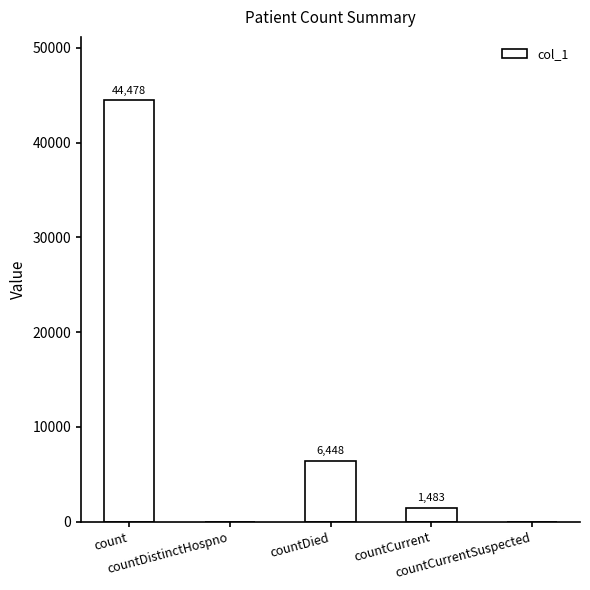

What is the sum of all values?

52409